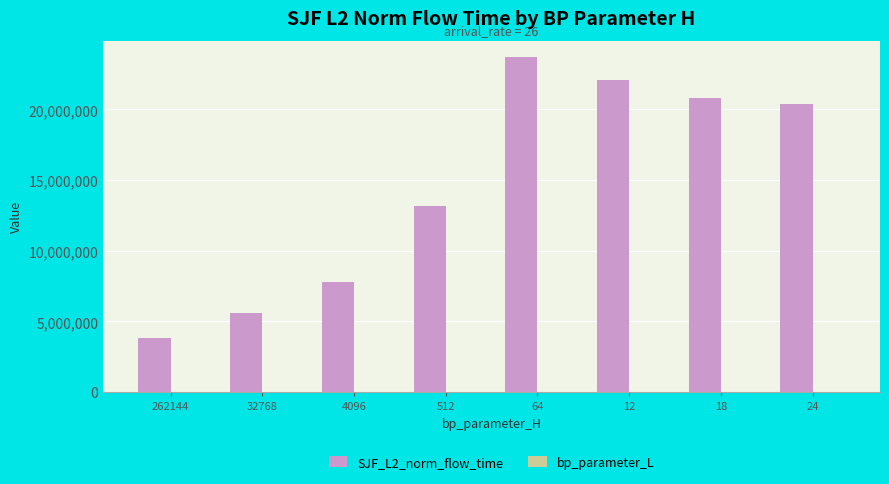

What is the maximum value shown in the chart?

23680414.9